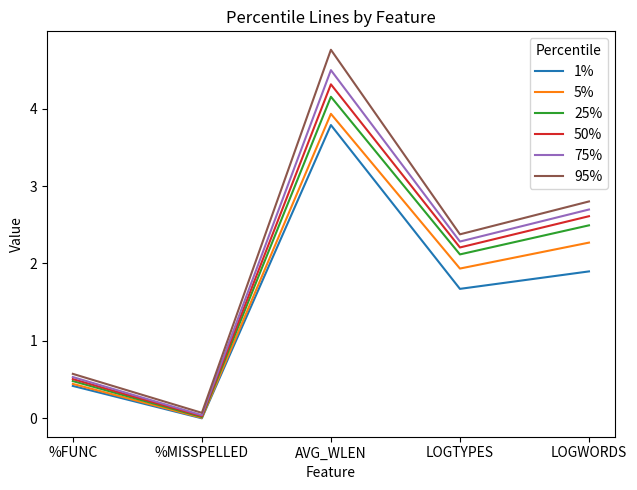

Is this an area chart (filled region under the line)?

No